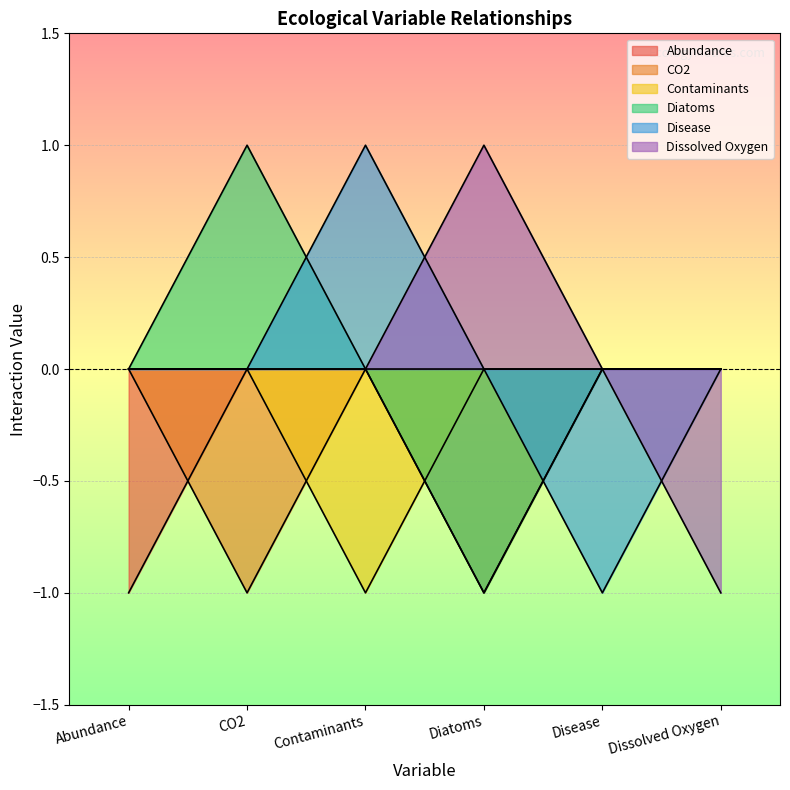

At which category is the sum across all series the highest?

CO2